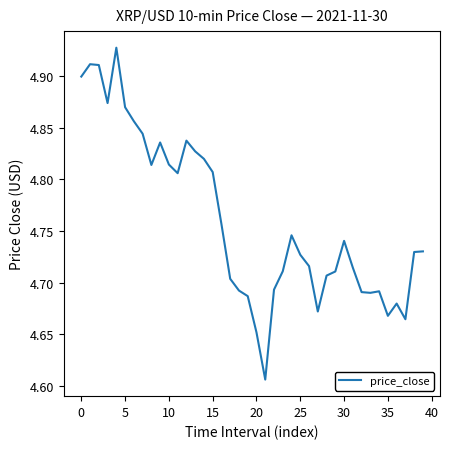

True or false: the data shows 6.9 at 15.

False